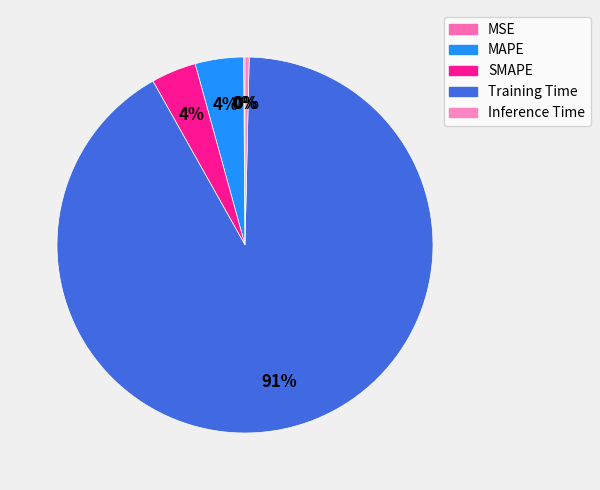

How many slices are in this pie chart?

5